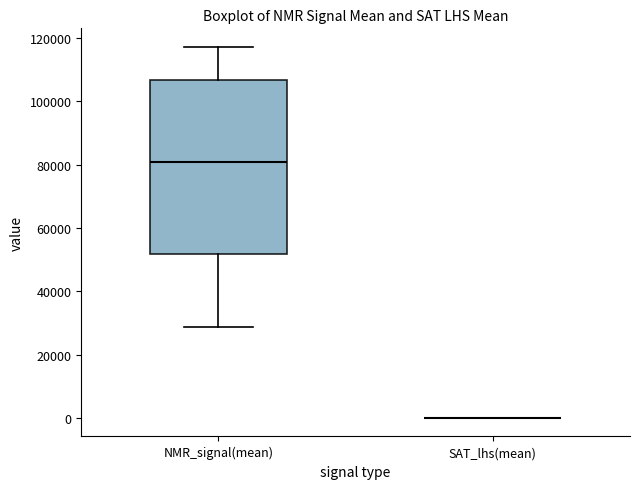

Reading left to right, read every box against the y-axis: the position of its median line, the range the box covers, and the ends of its whiskers. The values are not printed on the chart, so give them approximately, as read against the axis.

NMR_signal(mean): median 80000, box 52000 to 106000, whiskers 28000 to 118000
SAT_lhs(mean): box collapsed to a line at 0, whiskers 0 to 0